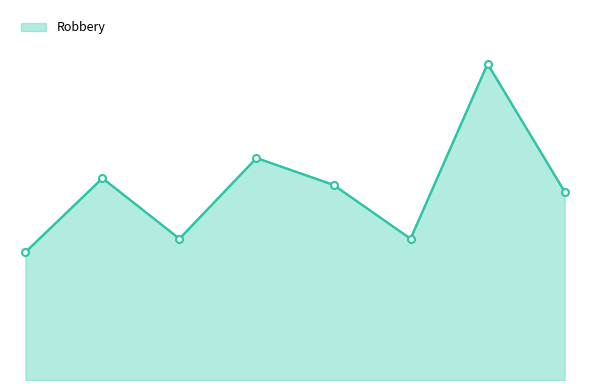

Does the chart have visible grid lines?

No